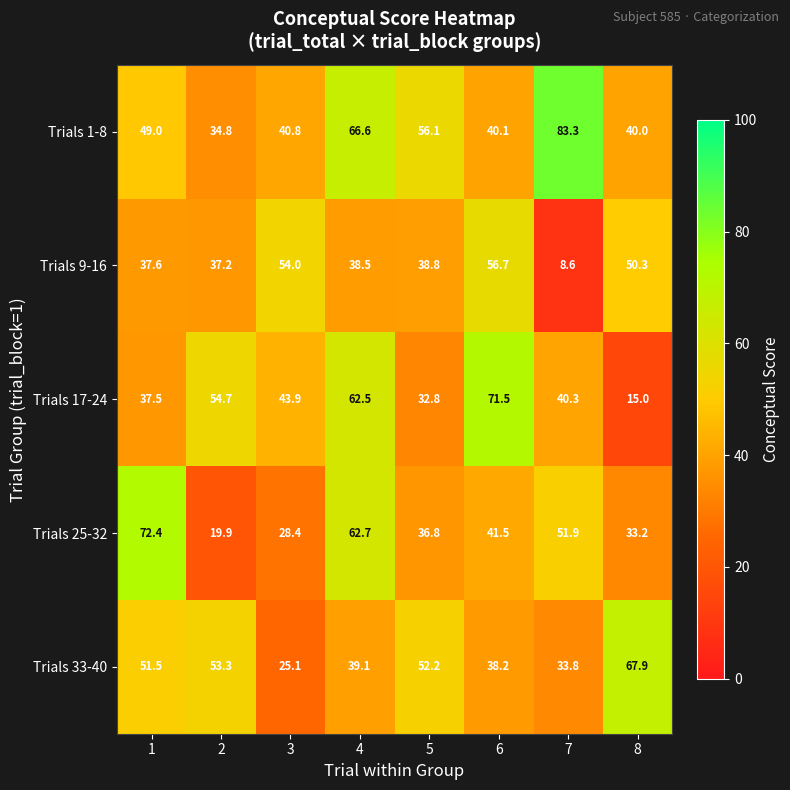

What is the spread (max minus min) of values at 6?

33.3